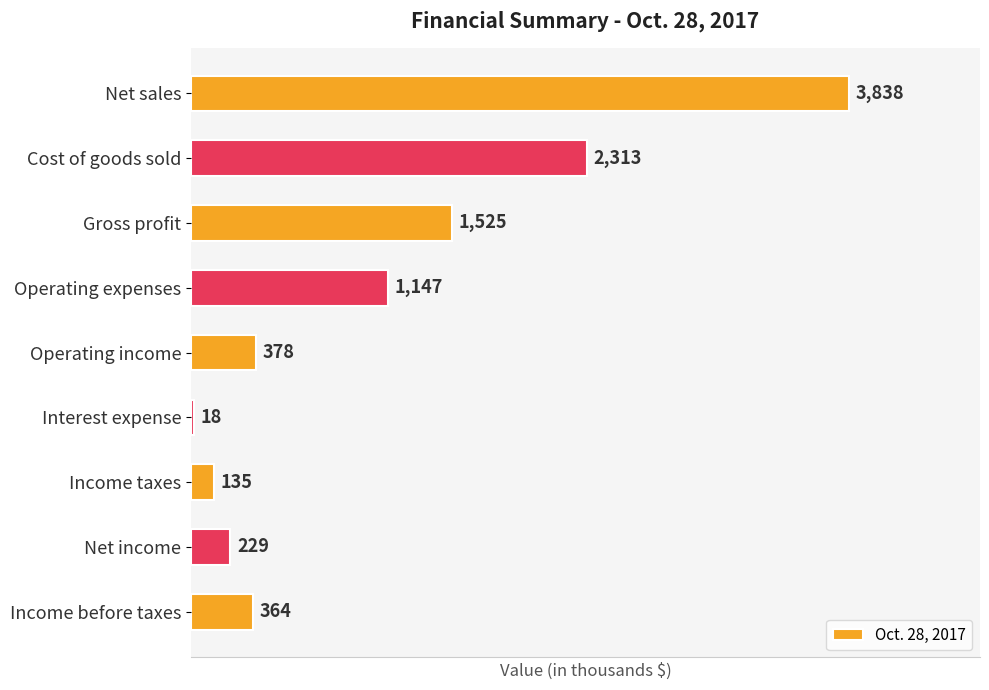

Which has a higher value, Operating expenses or Gross profit?

Gross profit